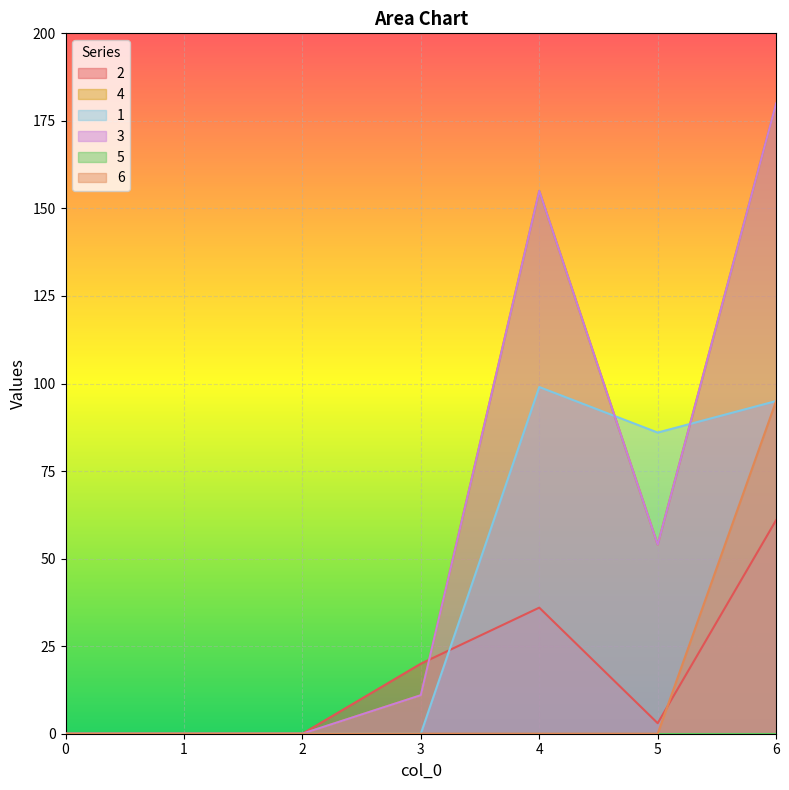

Between which two adjacent categories do 4 and 1 first intersect?

4 and 5